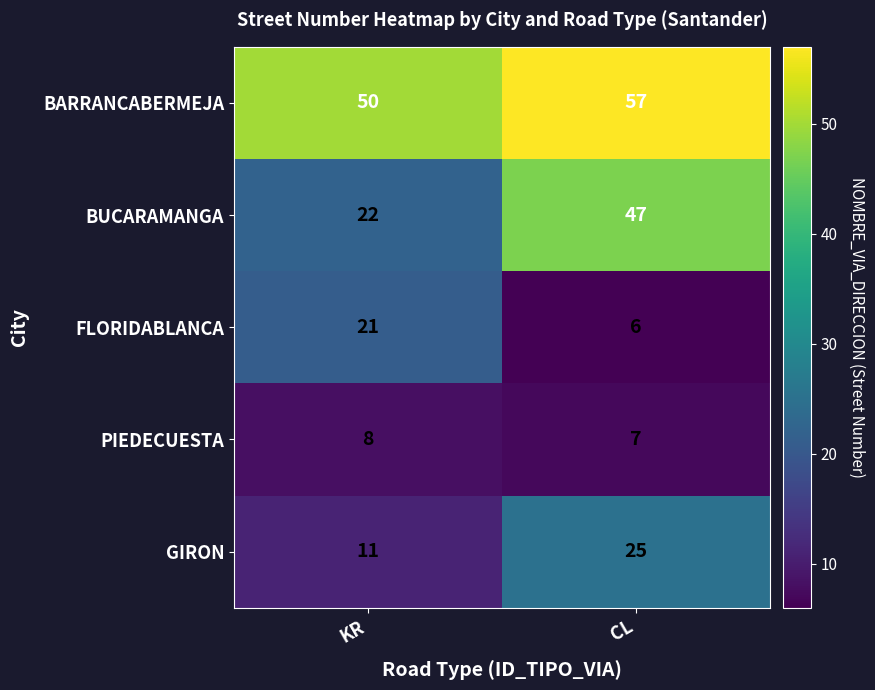

What is the sum of the FLORIDABLANCA values at CL and KR?

27